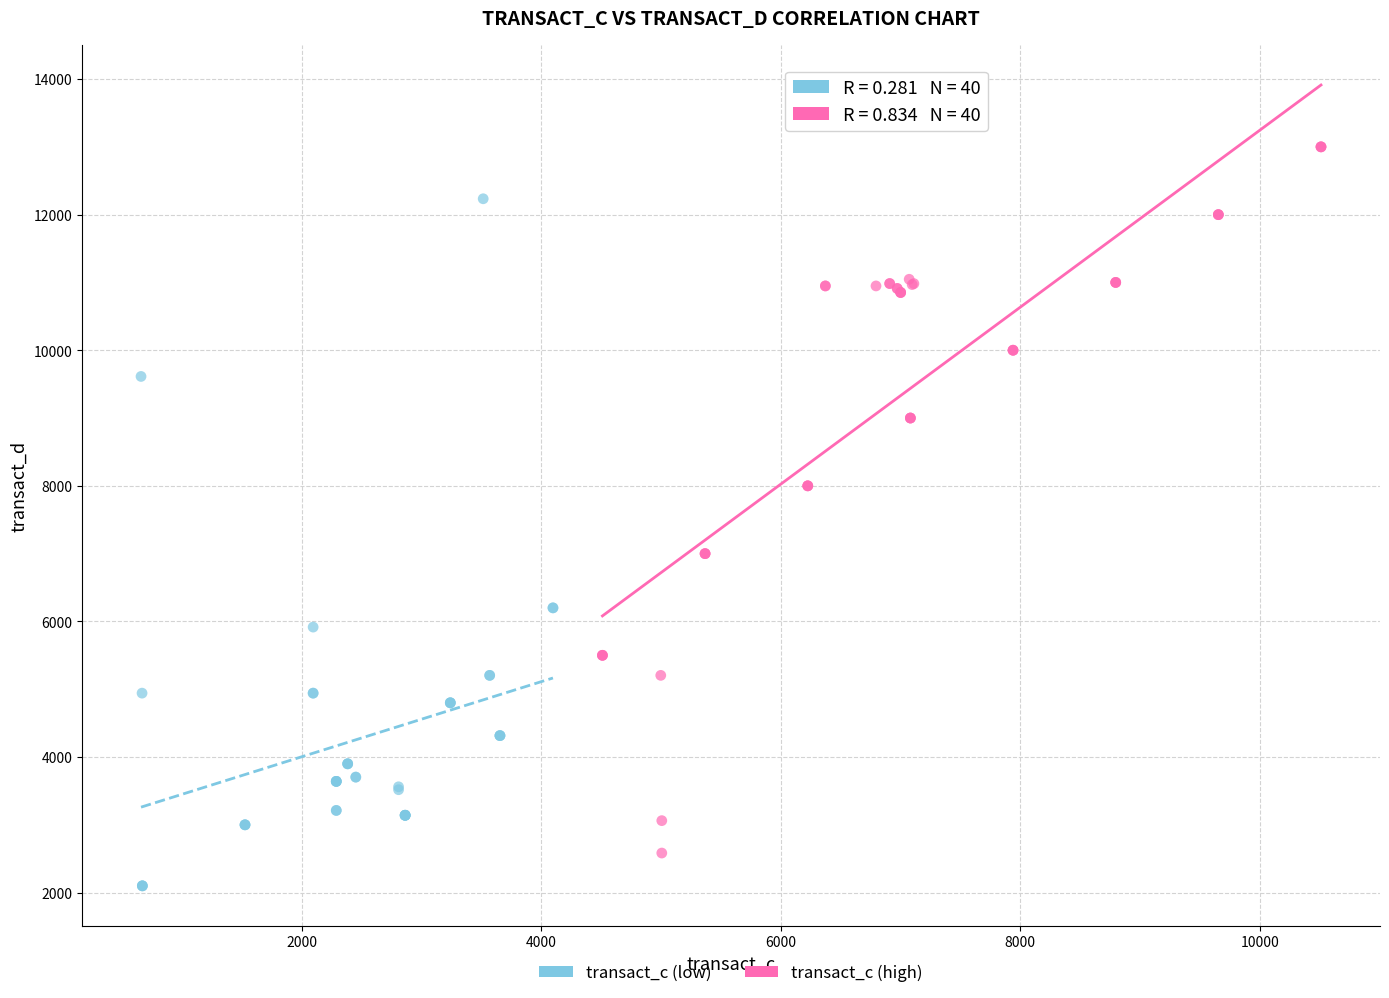

What are all the series names shown in the legend?

transact_c (low), transact_c (high)